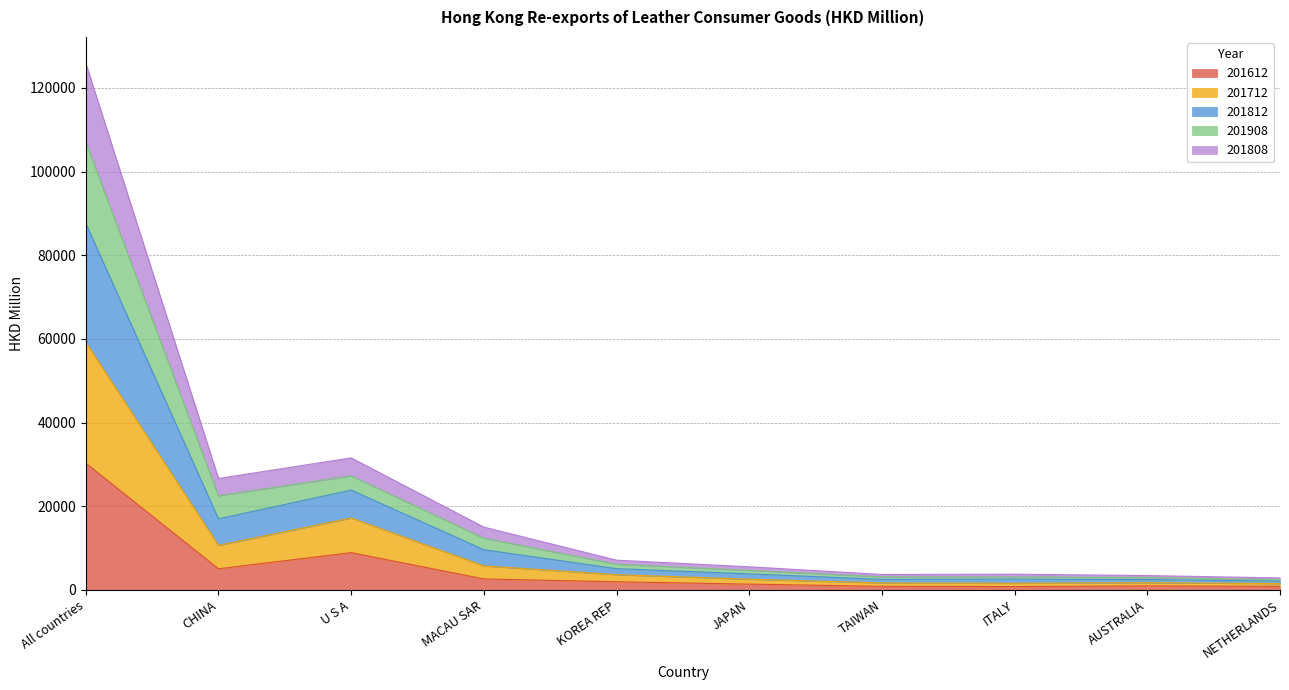

True or false: 201808 and 201712 intersect in this chart.

False